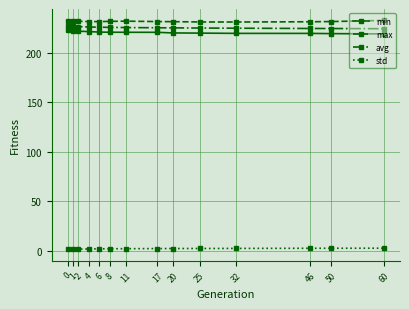

How many lines are shown in the chart?

4